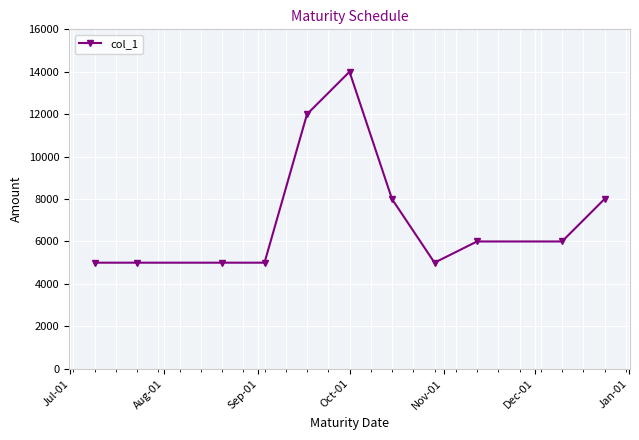

What is the sum of all values?

79000